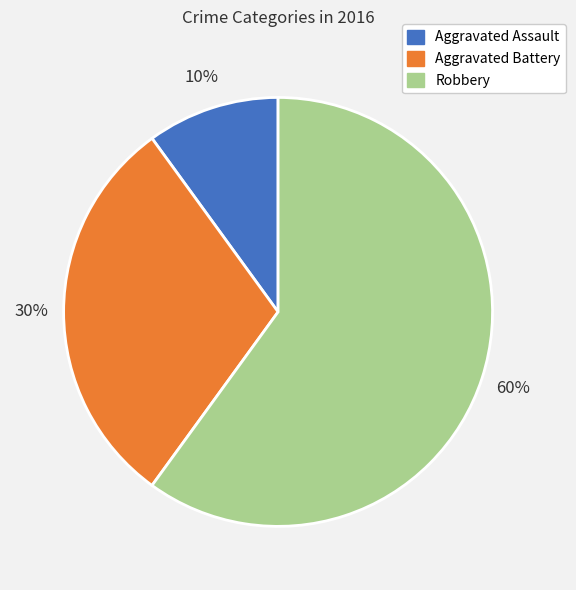

Do Aggravated Assault and Aggravated Battery together represent more than half of the pie?

No